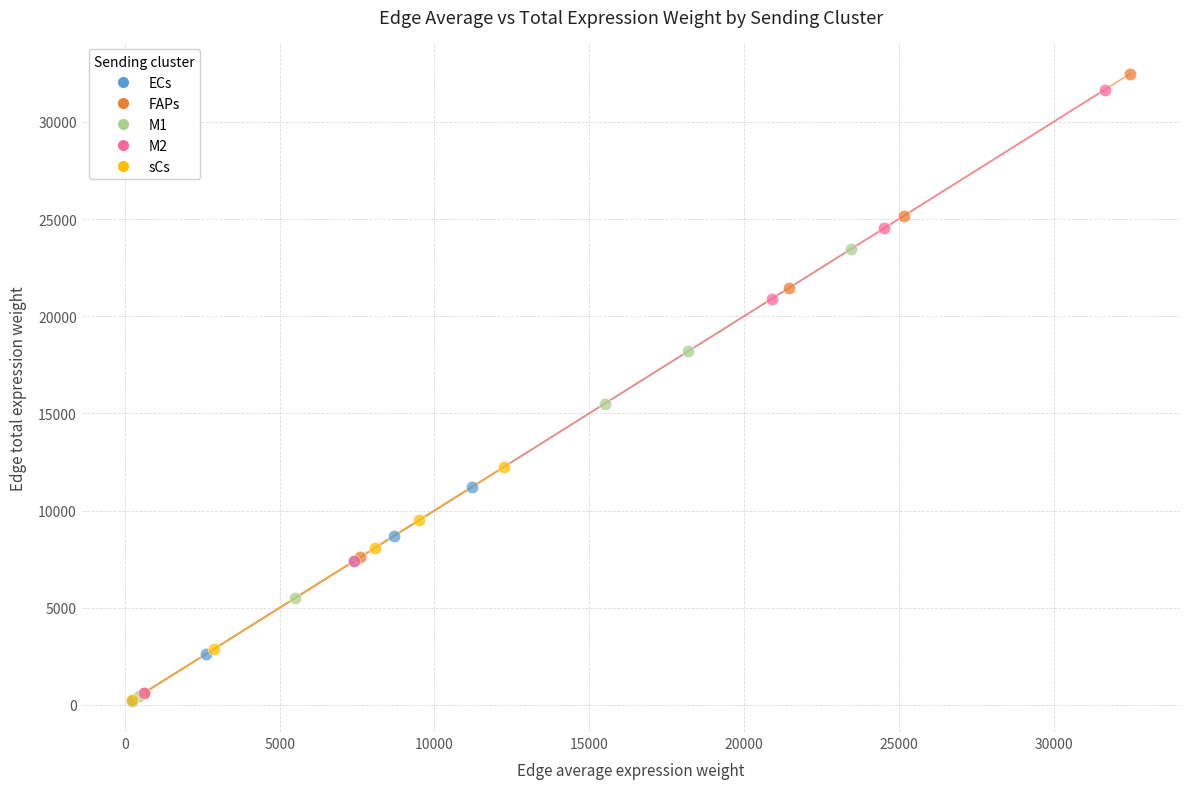

Which series has the widest spread of Y values?

FAPs